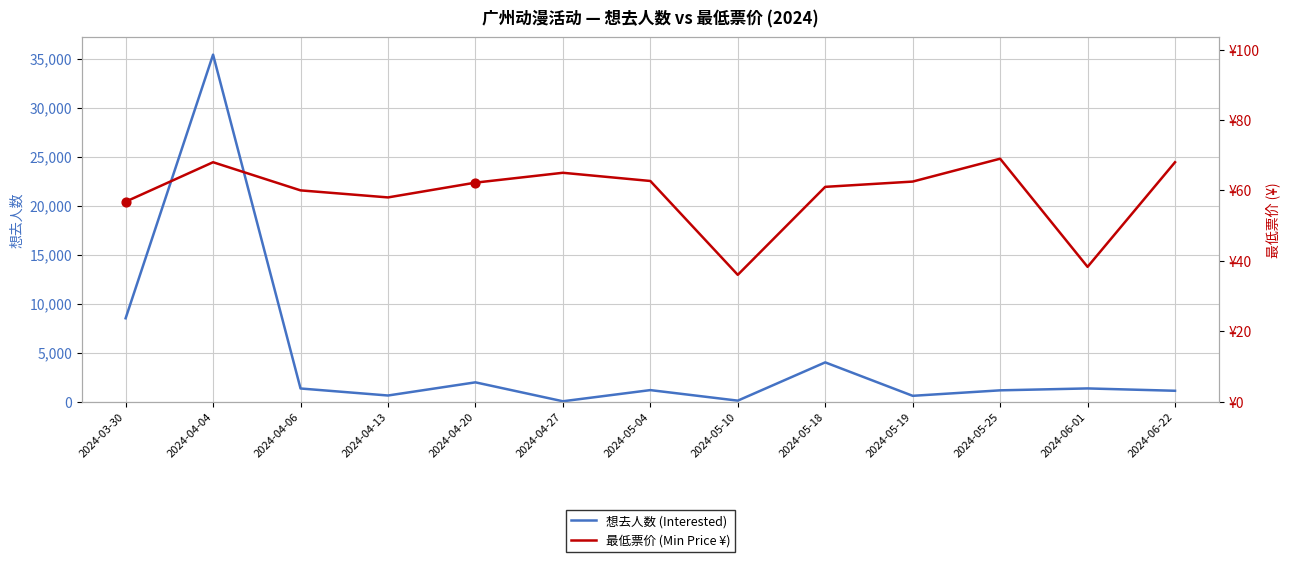

Which series reaches the minimum Y coordinate?

想去人数 (Interested)